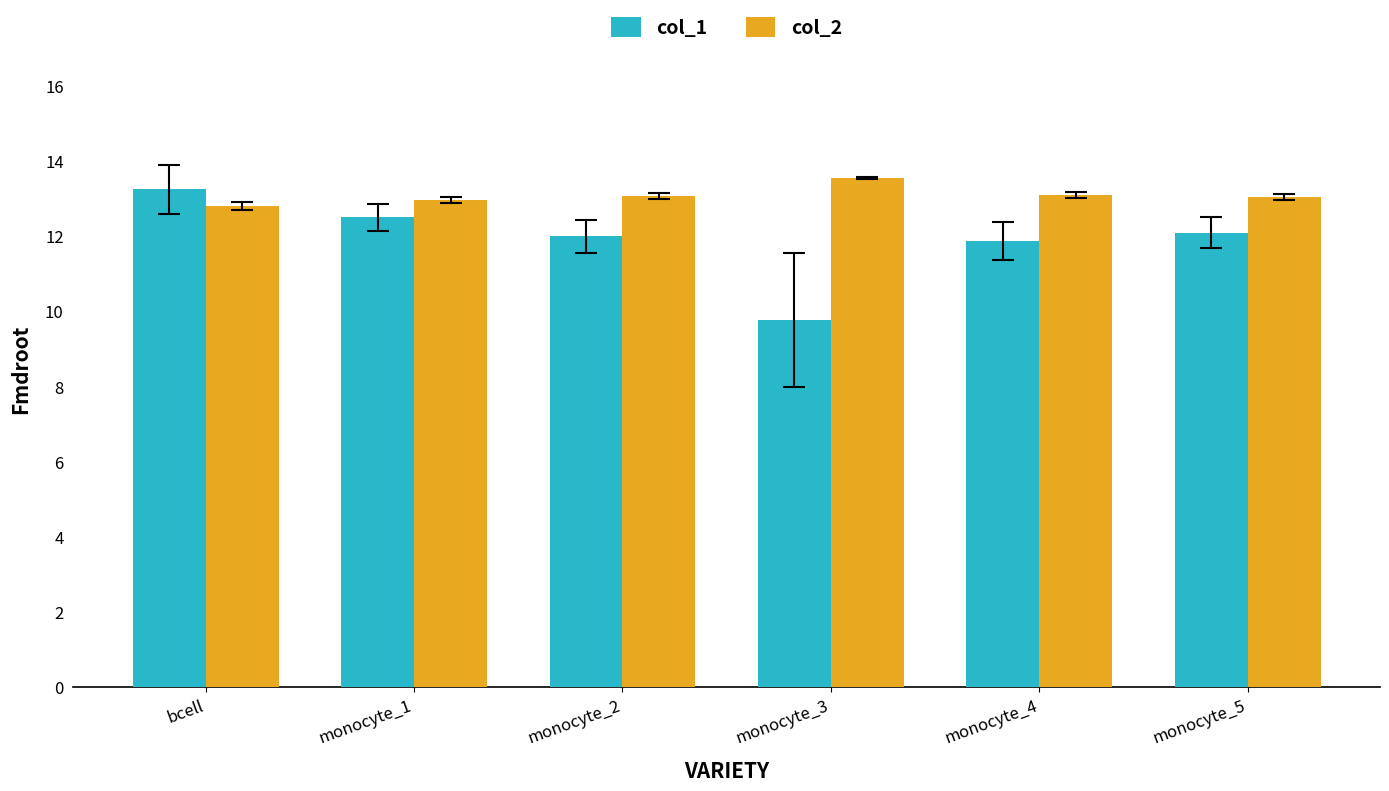

What is the label of the 5th bar from the left?

monocyte_4